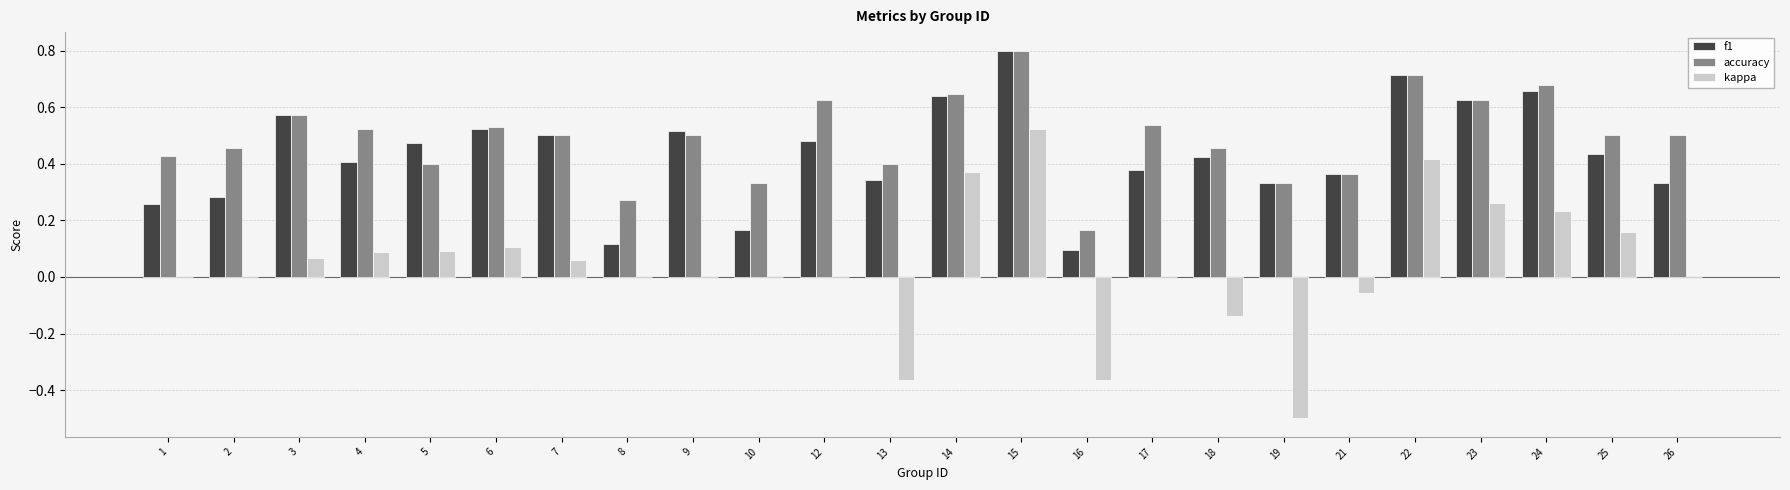

What is the sum of all f1 values?

10.4